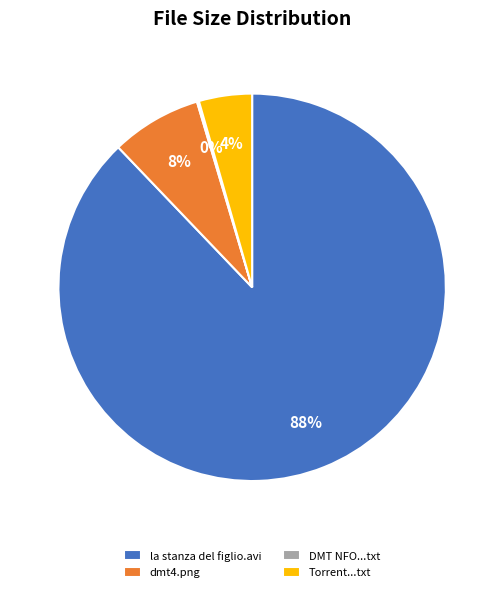

Do dmt4.png and Torrent...txt together represent more than half of the pie?

No